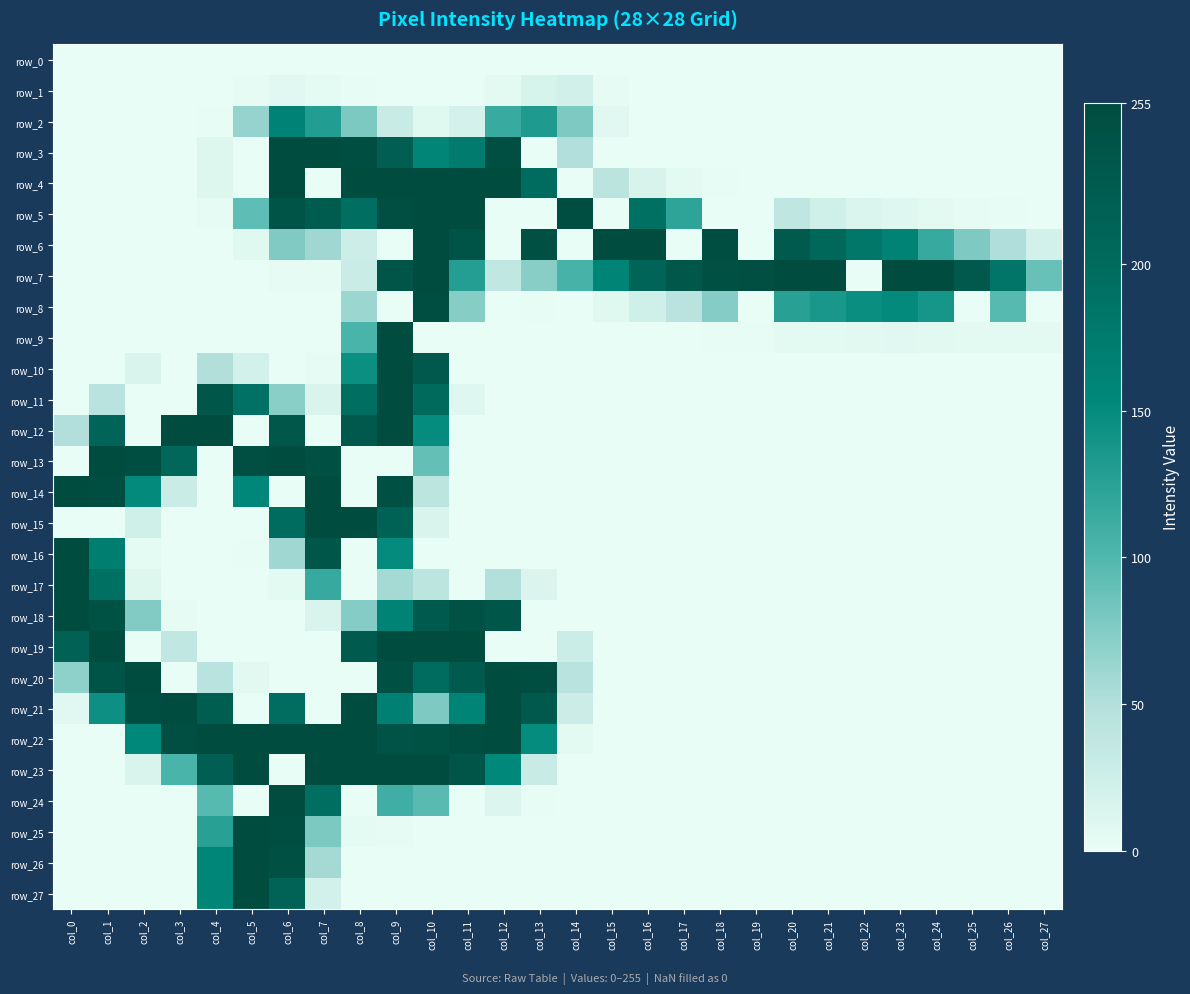

Reading left to right, list all the values displayed in this chart.

row_0: col_0=0	col_1=0	col_2=0	col_3=0	col_4=0	col_5=0	col_6=0	col_7=0	col_8=0	col_9=0	col_10=0	col_11=0	col_12=0	col_13=0	col_14=0	col_15=0	col_16=0	col_17=0	col_18=0	col_19=0	col_20=0	col_21=0	col_22=0	col_23=0	col_24=0	col_25=0	col_26=0	col_27=0
row_1: col_0=0	col_1=0	col_2=0	col_3=0	col_4=0	col_5=2	col_6=7	col_7=3	col_8=1	col_9=0	col_10=0	col_11=0	col_12=5	col_13=17	col_14=21	col_15=2	col_16=0	col_17=0	col_18=0	col_19=0	col_20=0	col_21=0	col_22=0	col_23=0	col_24=0	col_25=0	col_26=0	col_27=0
row_2: col_0=0	col_1=0	col_2=0	col_3=0	col_4=1	col_5=65	col_6=161	col_7=130	col_8=78	col_9=30	col_10=8	col_11=18	col_12=115	col_13=133	col_14=77	col_15=7	col_16=0	col_17=0	col_18=0	col_19=0	col_20=0	col_21=0	col_22=0	col_23=0	col_24=0	col_25=0	col_26=0	col_27=0
row_3: col_0=0	col_1=0	col_2=0	col_3=0	col_4=10	col_5=0	col_6=255	col_7=255	col_8=252	col_9=221	col_10=159	col_11=174	col_12=251	col_13=0	col_14=51	col_15=0	col_16=0	col_17=0	col_18=0	col_19=0	col_20=0	col_21=0	col_22=0	col_23=0	col_24=0	col_25=0	col_26=0	col_27=0
row_4: col_0=0	col_1=0	col_2=0	col_3=0	col_4=10	col_5=0	col_6=255	col_7=0	col_8=255	col_9=255	col_10=255	col_11=255	col_12=255	col_13=198	col_14=0	col_15=42	col_16=16	col_17=4	col_18=1	col_19=0	col_20=0	col_21=0	col_22=0	col_23=0	col_24=0	col_25=0	col_26=0	col_27=0
row_5: col_0=0	col_1=0	col_2=0	col_3=0	col_4=2	col_5=93	col_6=241	col_7=226	col_8=193	col_9=250	col_10=255	col_11=255	col_12=0	col_13=0	col_14=253	col_15=0	col_16=192	col_17=122	col_18=0	col_19=0	col_20=38	col_21=23	col_22=13	col_23=9	col_24=4	col_25=2	col_26=1	col_27=0
row_6: col_0=0	col_1=0	col_2=0	col_3=0	col_4=0	col_5=8	col_6=76	col_7=60	col_8=25	col_9=0	col_10=255	col_11=241	col_12=0	col_13=248	col_14=0	col_15=255	col_16=255	col_17=0	col_18=252	col_19=0	col_20=230	col_21=205	col_22=181	col_23=163	col_24=116	col_25=77	col_26=52	col_27=20
row_7: col_0=0	col_1=0	col_2=0	col_3=0	col_4=0	col_5=0	col_6=2	col_7=2	col_8=28	col_9=240	col_10=255	col_11=129	col_12=37	col_13=72	col_14=106	col_15=160	col_16=210	col_17=235	col_18=248	col_19=251	col_20=255	col_21=255	col_22=0	col_23=255	col_24=255	col_25=233	col_26=184	col_27=88
row_8: col_0=0	col_1=0	col_2=0	col_3=0	col_4=0	col_5=0	col_6=0	col_7=0	col_8=62	col_9=0	col_10=253	col_11=73	col_12=0	col_13=1	col_14=0	col_15=8	col_16=23	col_17=43	col_18=74	col_19=0	col_20=126	col_21=137	col_22=147	col_23=151	col_24=138	col_25=0	col_26=97	col_27=0
row_9: col_0=0	col_1=0	col_2=0	col_3=0	col_4=0	col_5=0	col_6=0	col_7=0	col_8=104	col_9=255	col_10=0	col_11=0	col_12=0	col_13=0	col_14=0	col_15=0	col_16=0	col_17=0	col_18=1	col_19=1	col_20=4	col_21=5	col_22=6	col_23=7	col_24=6	col_25=5	col_26=5	col_27=4
row_10: col_0=0	col_1=0	col_2=14	col_3=0	col_4=50	col_5=20	col_6=0	col_7=2	col_8=146	col_9=255	col_10=233	col_11=0	col_12=0	col_13=0	col_14=0	col_15=0	col_16=0	col_17=0	col_18=0	col_19=0	col_20=0	col_21=0	col_22=0	col_23=0	col_24=0	col_25=0	col_26=0	col_27=0
row_11: col_0=0	col_1=44	col_2=0	col_3=0	col_4=238	col_5=190	col_6=71	col_7=14	col_8=193	col_9=255	col_10=201	col_11=9	col_12=0	col_13=0	col_14=0	col_15=0	col_16=0	col_17=0	col_18=0	col_19=0	col_20=0	col_21=0	col_22=0	col_23=0	col_24=0	col_25=0	col_26=0	col_27=0
row_12: col_0=51	col_1=211	col_2=0	col_3=255	col_4=255	col_5=0	col_6=235	col_7=0	col_8=232	col_9=255	col_10=149	col_11=0	col_12=0	col_13=0	col_14=0	col_15=0	col_16=0	col_17=0	col_18=0	col_19=0	col_20=0	col_21=0	col_22=0	col_23=0	col_24=0	col_25=0	col_26=0	col_27=0
row_13: col_0=0	col_1=255	col_2=252	col_3=207	col_4=0	col_5=251	col_6=255	col_7=248	col_8=0	col_9=0	col_10=90	col_11=0	col_12=0	col_13=0	col_14=0	col_15=0	col_16=0	col_17=0	col_18=0	col_19=0	col_20=0	col_21=0	col_22=0	col_23=0	col_24=0	col_25=0	col_26=0	col_27=0
row_14: col_0=255	col_1=253	col_2=151	col_3=28	col_4=0	col_5=156	col_6=0	col_7=255	col_8=0	col_9=247	col_10=40	col_11=0	col_12=0	col_13=0	col_14=0	col_15=0	col_16=0	col_17=0	col_18=0	col_19=0	col_20=0	col_21=0	col_22=0	col_23=0	col_24=0	col_25=0	col_26=0	col_27=0
row_15: col_0=0	col_1=0	col_2=23	col_3=0	col_4=0	col_5=0	col_6=198	col_7=255	col_8=255	col_9=216	col_10=15	col_11=0	col_12=0	col_13=0	col_14=0	col_15=0	col_16=0	col_17=0	col_18=0	col_19=0	col_20=0	col_21=0	col_22=0	col_23=0	col_24=0	col_25=0	col_26=0	col_27=0
row_16: col_0=255	col_1=168	col_2=3	col_3=0	col_4=0	col_5=1	col_6=60	col_7=237	col_8=0	col_9=150	col_10=0	col_11=0	col_12=0	col_13=0	col_14=0	col_15=0	col_16=0	col_17=0	col_18=0	col_19=0	col_20=0	col_21=0	col_22=0	col_23=0	col_24=0	col_25=0	col_26=0	col_27=0
row_17: col_0=255	col_1=192	col_2=10	col_3=0	col_4=0	col_5=0	col_6=5	col_7=116	col_8=0	col_9=58	col_10=40	col_11=0	col_12=49	col_13=12	col_14=0	col_15=0	col_16=0	col_17=0	col_18=0	col_19=0	col_20=0	col_21=0	col_22=0	col_23=0	col_24=0	col_25=0	col_26=0	col_27=0
row_18: col_0=255	col_1=245	col_2=75	col_3=2	col_4=0	col_5=0	col_6=0	col_7=15	col_8=74	col_9=163	col_10=229	col_11=245	col_12=237	col_13=0	col_14=0	col_15=0	col_16=0	col_17=0	col_18=0	col_19=0	col_20=0	col_21=0	col_22=0	col_23=0	col_24=0	col_25=0	col_26=0	col_27=0
row_19: col_0=217	col_1=255	col_2=0	col_3=37	col_4=0	col_5=0	col_6=0	col_7=0	col_8=230	col_9=255	col_10=255	col_11=255	col_12=0	col_13=0	col_14=27	col_15=0	col_16=0	col_17=0	col_18=0	col_19=0	col_20=0	col_21=0	col_22=0	col_23=0	col_24=0	col_25=0	col_26=0	col_27=0
row_20: col_0=69	col_1=242	col_2=255	col_3=0	col_4=44	col_5=6	col_6=0	col_7=0	col_8=0	col_9=249	col_10=199	col_11=230	col_12=255	col_13=253	col_14=44	col_15=0	col_16=0	col_17=0	col_18=0	col_19=0	col_20=0	col_21=0	col_22=0	col_23=0	col_24=0	col_25=0	col_26=0	col_27=0
row_21: col_0=7	col_1=144	col_2=253	col_3=255	col_4=223	col_5=0	col_6=197	col_7=0	col_8=255	col_9=167	col_10=77	col_11=160	col_12=254	col_13=233	col_14=26	col_15=0	col_16=0	col_17=0	col_18=0	col_19=0	col_20=0	col_21=0	col_22=0	col_23=0	col_24=0	col_25=0	col_26=0	col_27=0
row_22: col_0=0	col_1=0	col_2=154	col_3=250	col_4=255	col_5=255	col_6=255	col_7=255	col_8=255	col_9=244	col_10=245	col_11=253	col_12=255	col_13=149	col_14=5	col_15=0	col_16=0	col_17=0	col_18=0	col_19=0	col_20=0	col_21=0	col_22=0	col_23=0	col_24=0	col_25=0	col_26=0	col_27=0
row_23: col_0=0	col_1=0	col_2=15	col_3=104	col_4=222	col_5=255	col_6=0	col_7=255	col_8=255	col_9=255	col_10=255	col_11=240	col_12=154	col_13=29	col_14=0	col_15=0	col_16=0	col_17=0	col_18=0	col_19=0	col_20=0	col_21=0	col_22=0	col_23=0	col_24=0	col_25=0	col_26=0	col_27=0
row_24: col_0=0	col_1=0	col_2=0	col_3=0	col_4=97	col_5=0	col_6=255	col_7=195	col_8=0	col_9=110	col_10=96	col_11=0	col_12=11	col_13=1	col_14=0	col_15=0	col_16=0	col_17=0	col_18=0	col_19=0	col_20=0	col_21=0	col_22=0	col_23=0	col_24=0	col_25=0	col_26=0	col_27=0
row_25: col_0=0	col_1=0	col_2=0	col_3=0	col_4=126	col_5=255	col_6=253	col_7=78	col_8=3	col_9=2	col_10=0	col_11=0	col_12=0	col_13=0	col_14=0	col_15=0	col_16=0	col_17=0	col_18=0	col_19=0	col_20=0	col_21=0	col_22=0	col_23=0	col_24=0	col_25=0	col_26=0	col_27=0
row_26: col_0=0	col_1=0	col_2=0	col_3=0	col_4=157	col_5=255	col_6=249	col_7=58	col_8=0	col_9=0	col_10=0	col_11=0	col_12=0	col_13=0	col_14=0	col_15=0	col_16=0	col_17=0	col_18=0	col_19=0	col_20=0	col_21=0	col_22=0	col_23=0	col_24=0	col_25=0	col_26=0	col_27=0
row_27: col_0=0	col_1=0	col_2=0	col_3=0	col_4=158	col_5=255	col_6=214	col_7=20	col_8=0	col_9=0	col_10=0	col_11=0	col_12=0	col_13=0	col_14=0	col_15=0	col_16=0	col_17=0	col_18=0	col_19=0	col_20=0	col_21=0	col_22=0	col_23=0	col_24=0	col_25=0	col_26=0	col_27=0